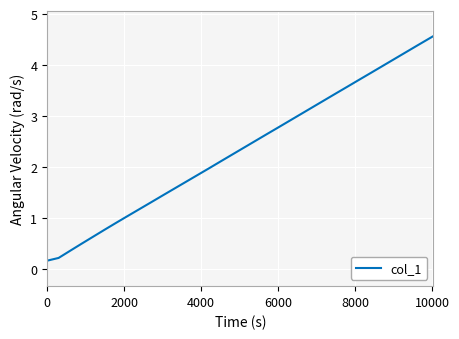

What is the maximum value shown in the chart?

4.6